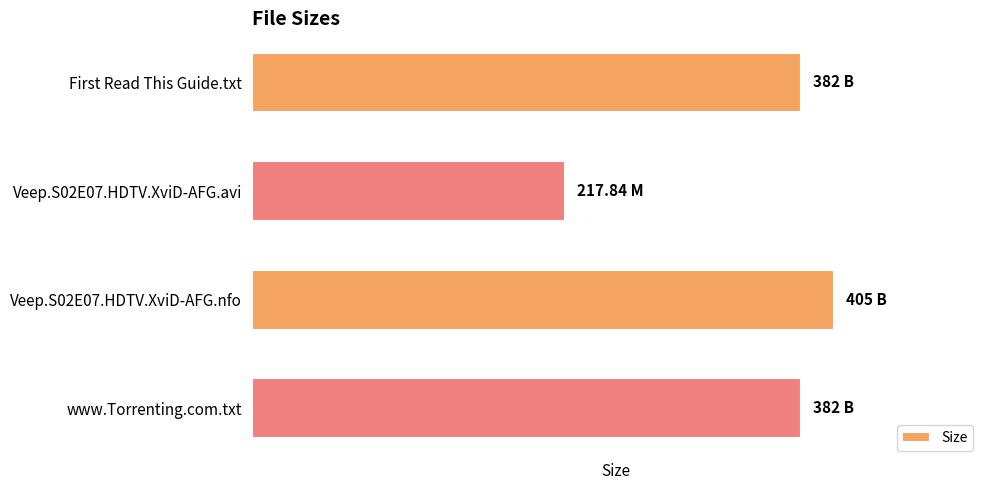

Does the chart contain any negative values?

No